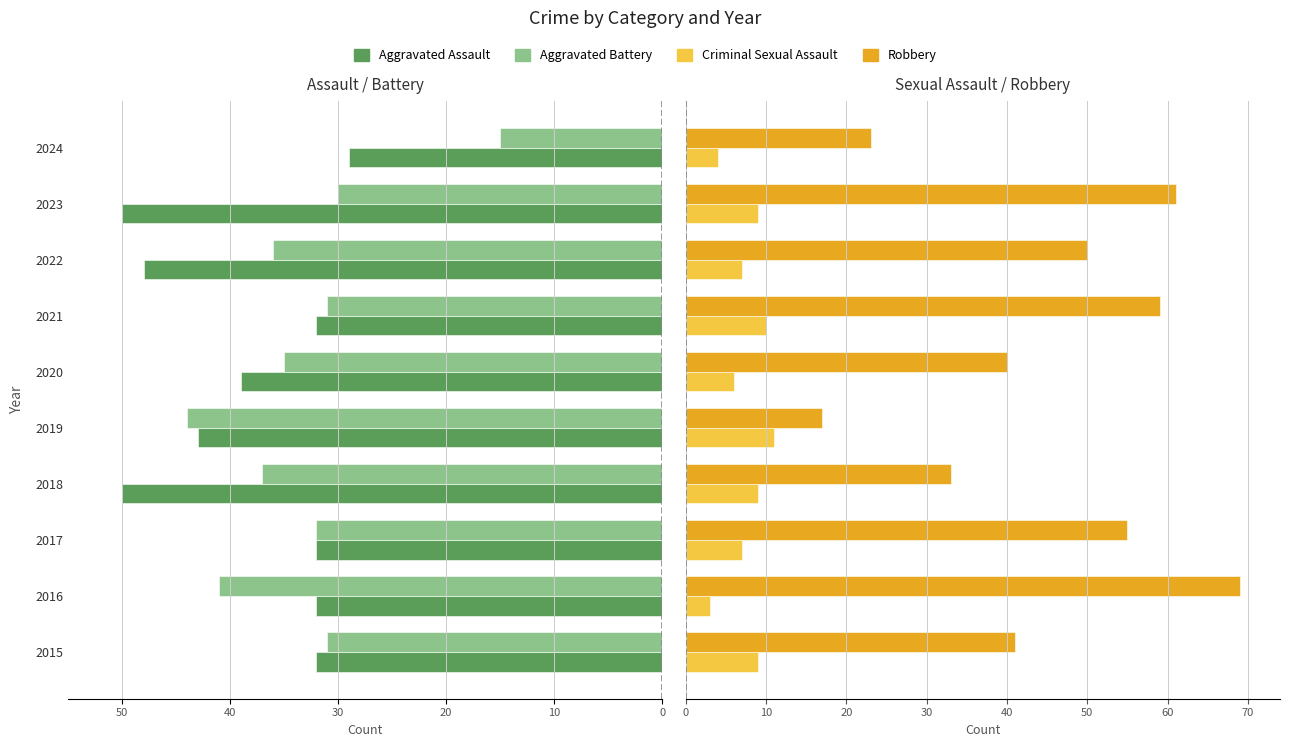

What are all the series names shown in the legend?

Aggravated Assault, Aggravated Battery, Criminal Sexual Assault, Robbery